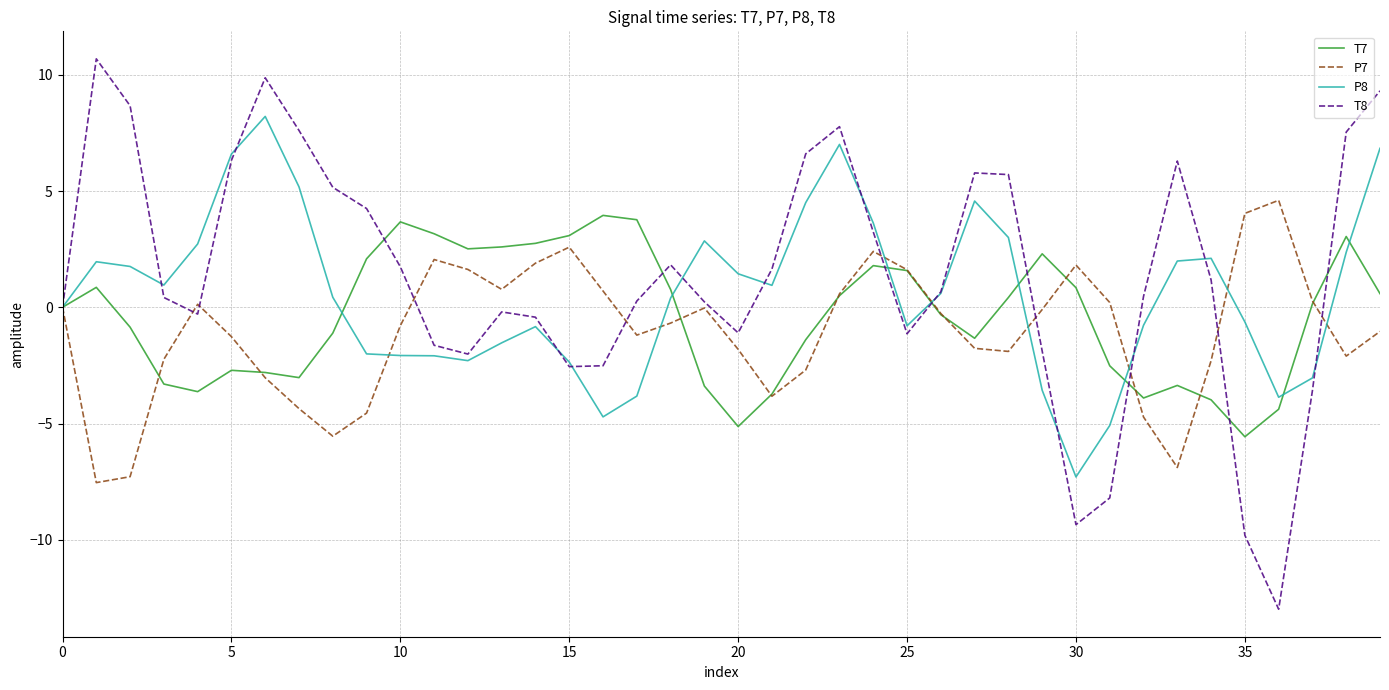

What is the maximum value shown in the chart?

10.7